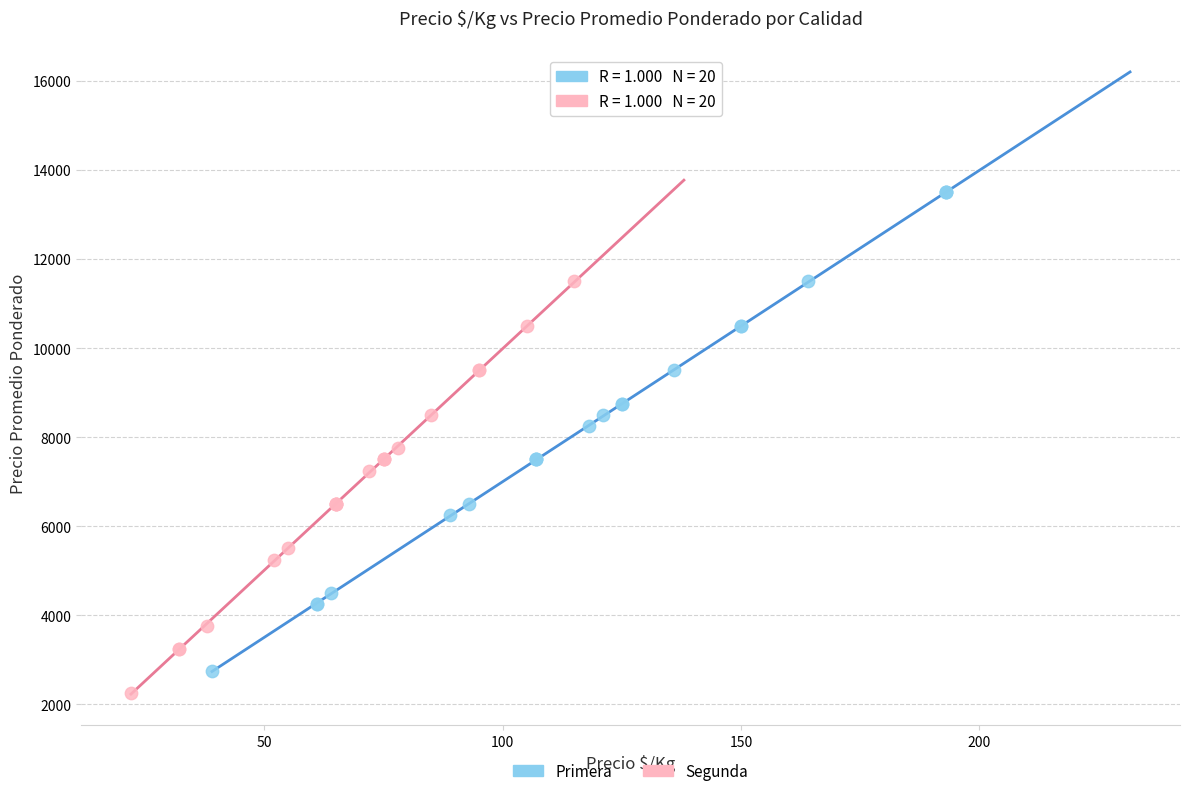

Which series has the widest spread of Y values?

Primera